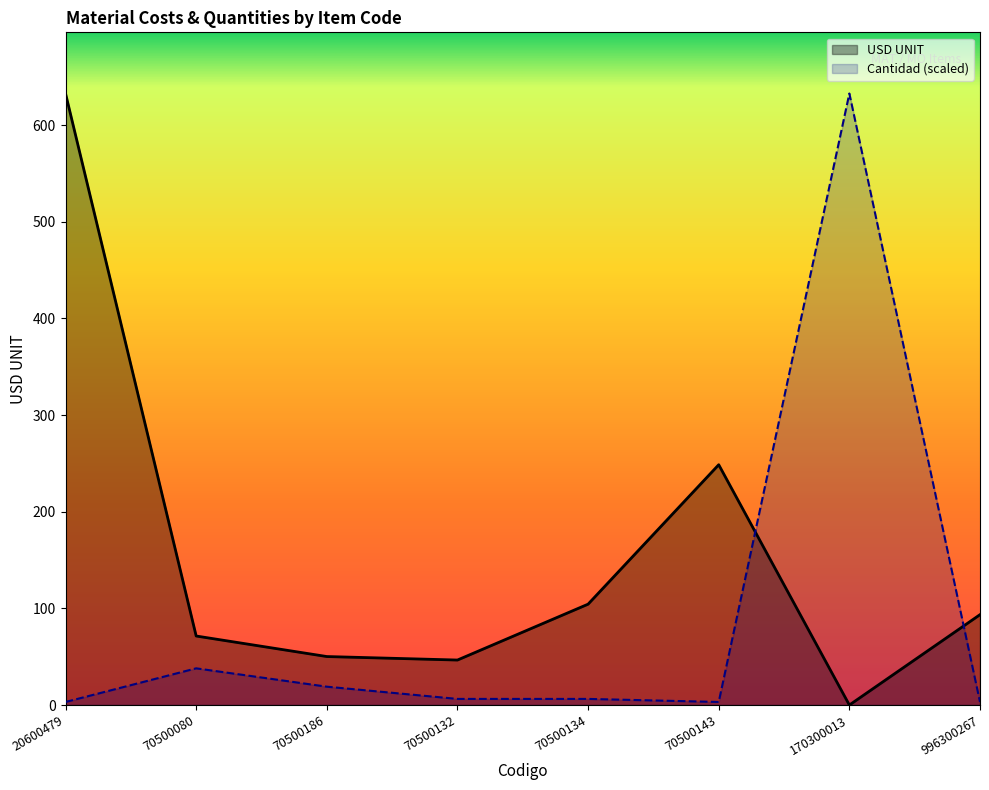

Where do Cantidad and USD UNIT first cross each other?

70500143 and 170300013